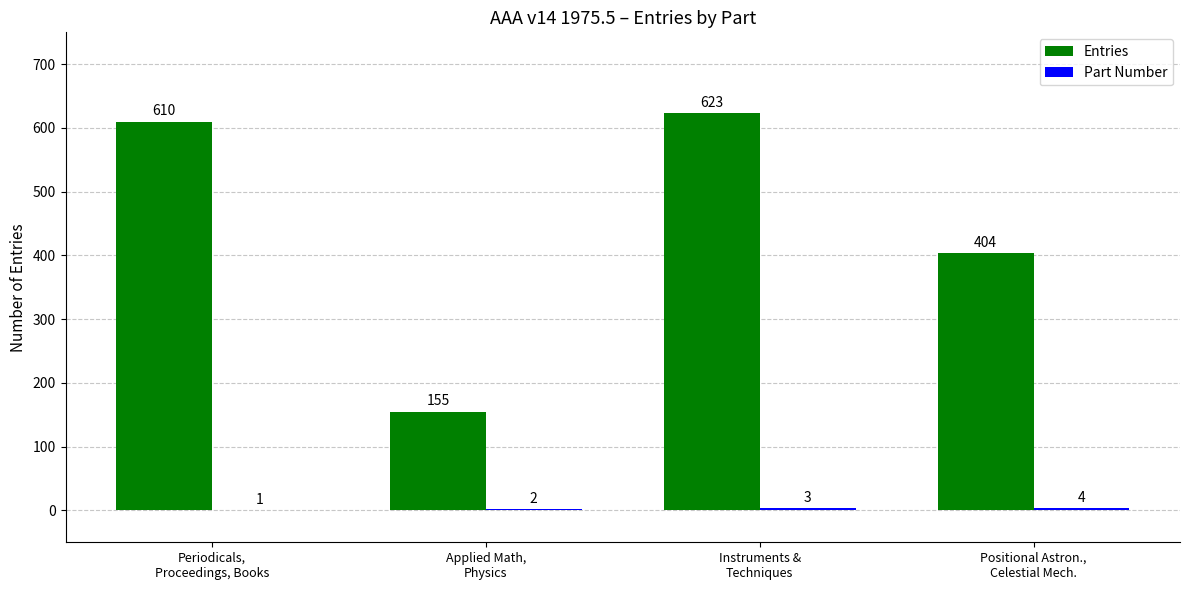

Which series has the largest total across all categories?

Entries